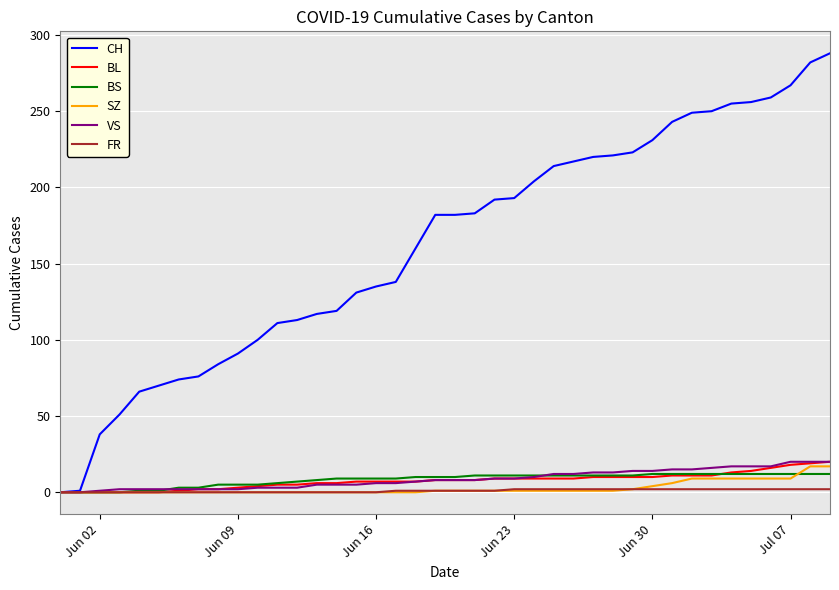

Which series has the largest total across all categories?

CH